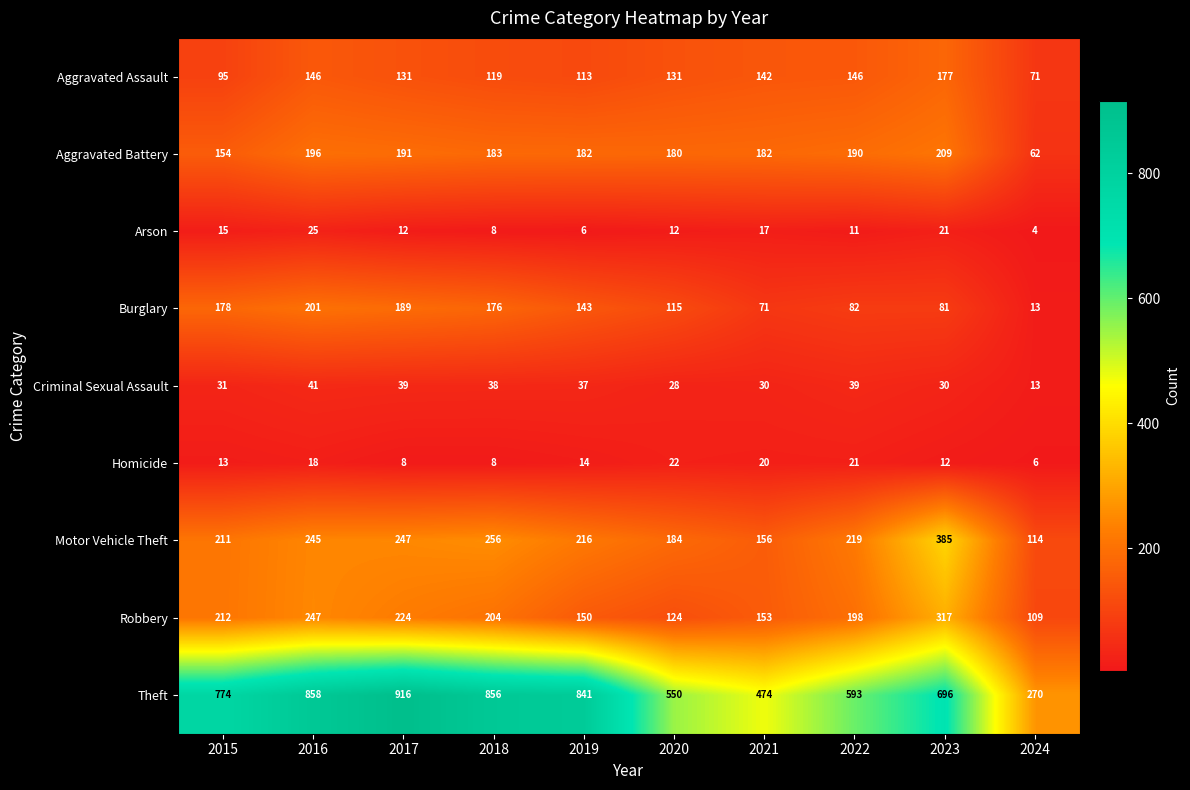

Which category has the highest value across all series?

2017